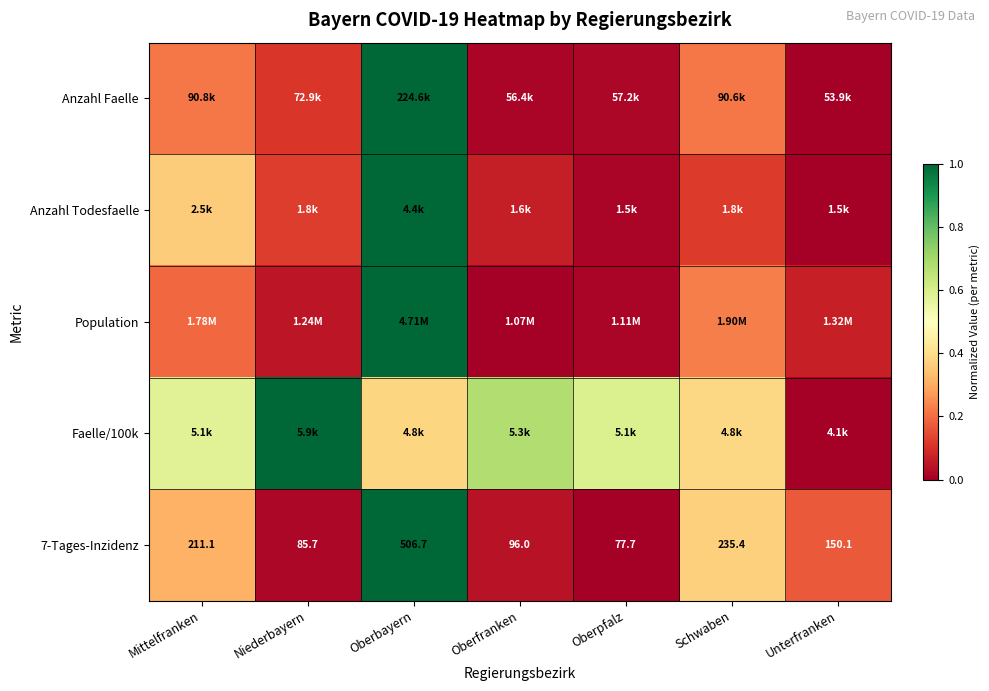

Rank the categories by 7-Tages-Inzidenz value from lowest to highest.

Oberpfalz, Niederbayern, Oberfranken, Unterfranken, Mittelfranken, Schwaben, Oberbayern